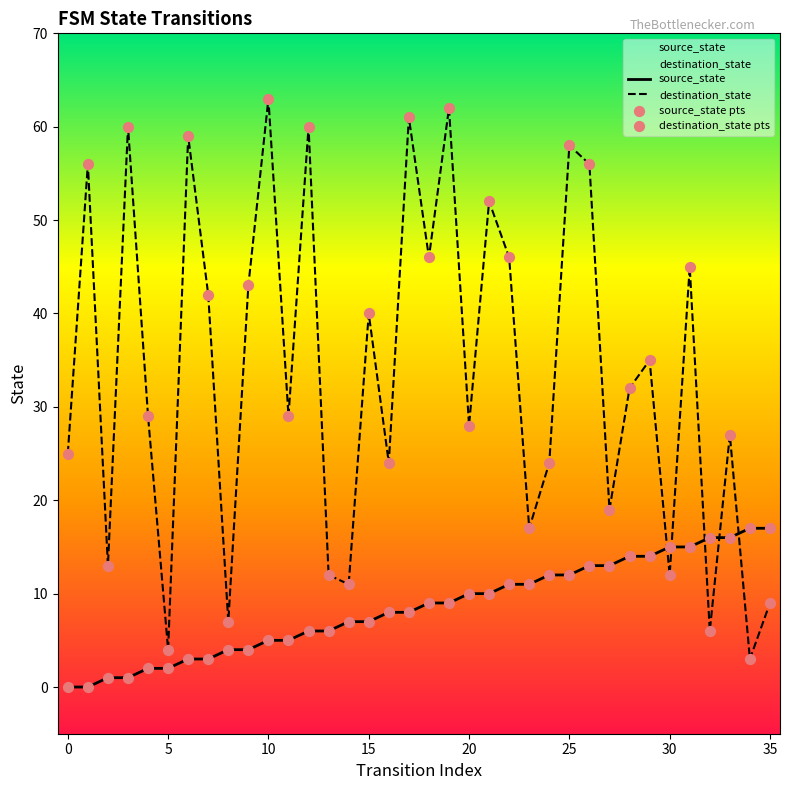

At which category is the sum across all series the highest?

19